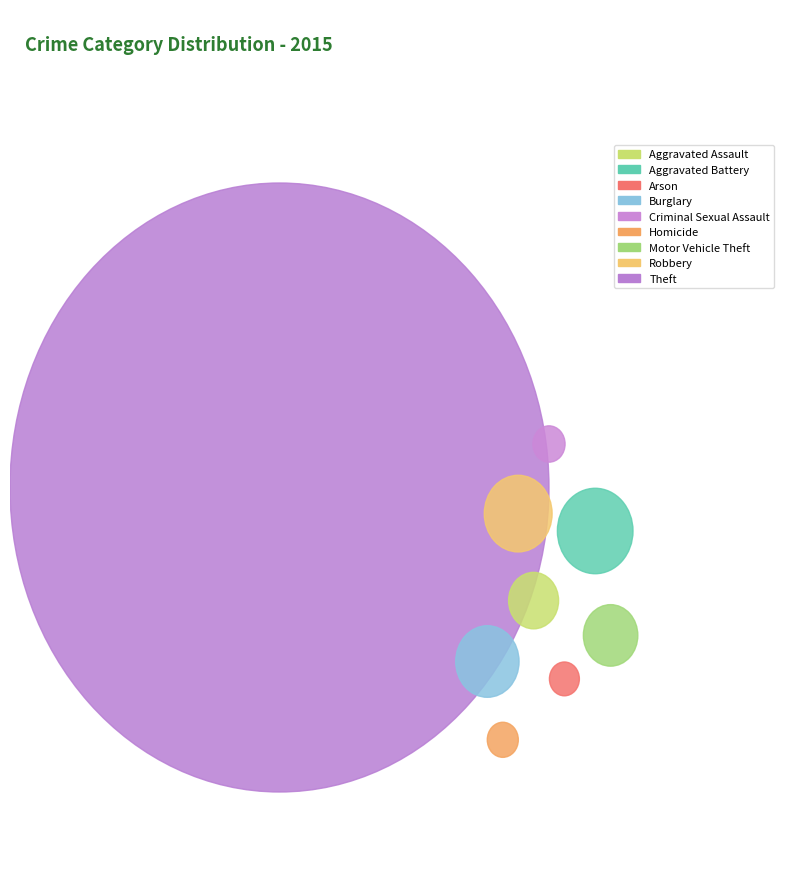

The Arson slice represents 13% of the pie. True or false?

False